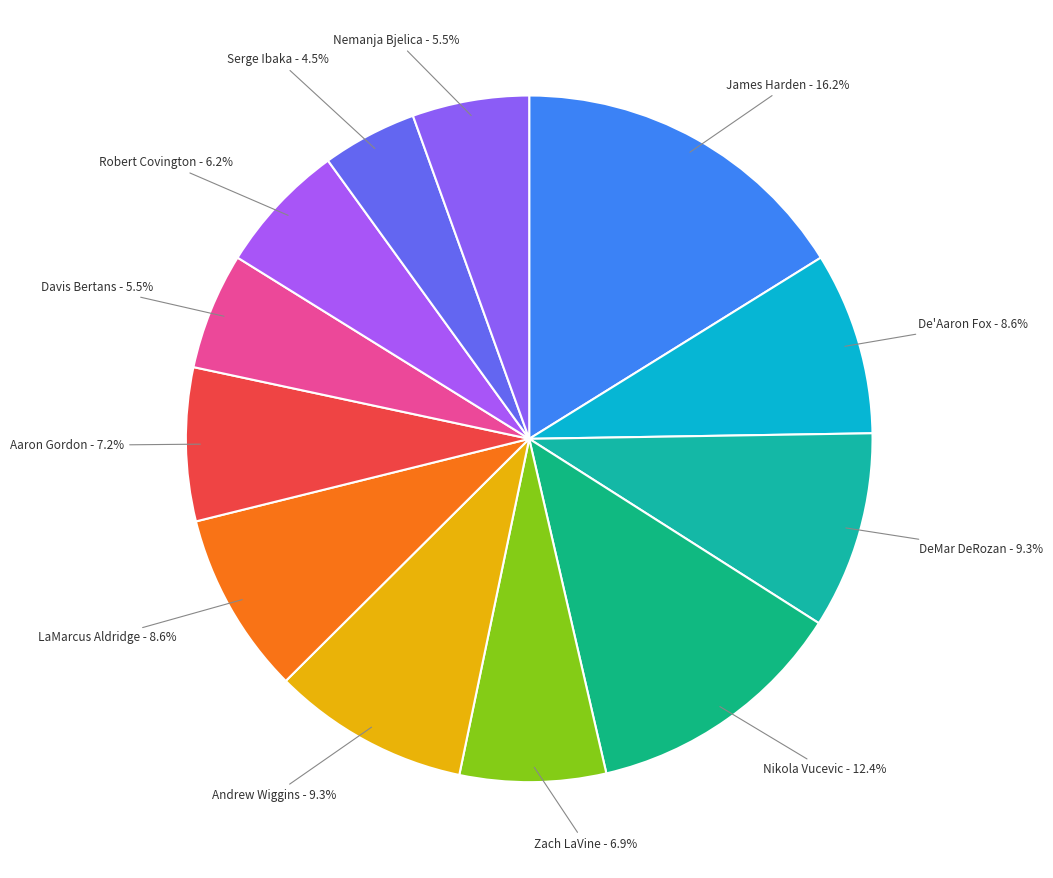

To the nearest percent, what portion does Andrew Wiggins represent?

9%